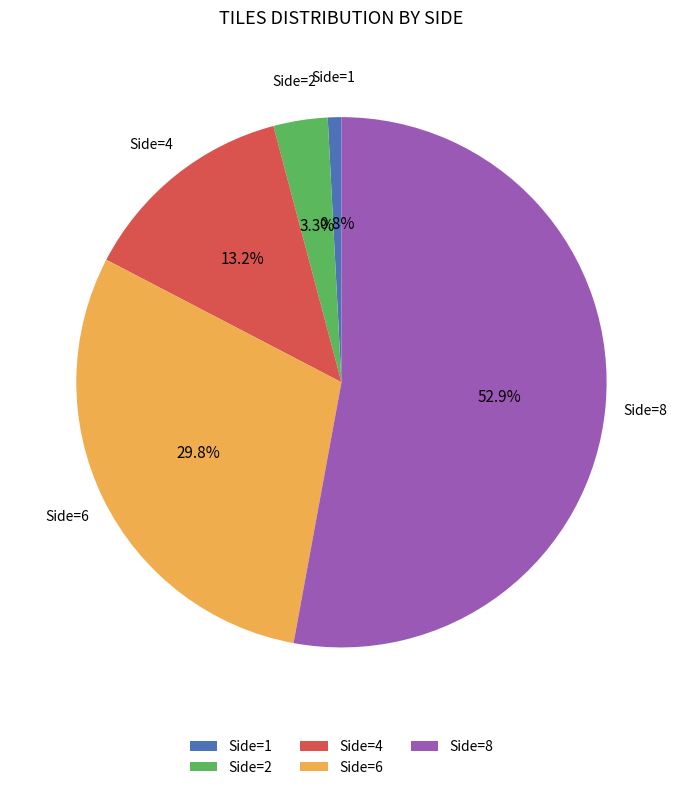

Does any single category account for the majority?

Yes